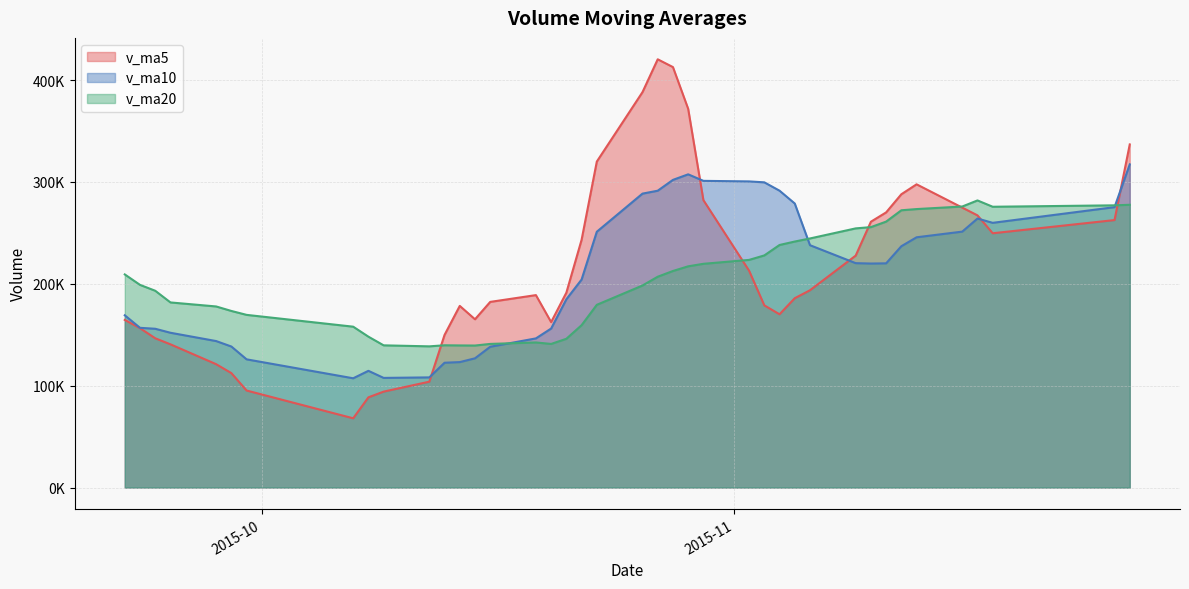

Between 2015-10-28 and 2015-10-26, which series saw the biggest shift?

v_ma5